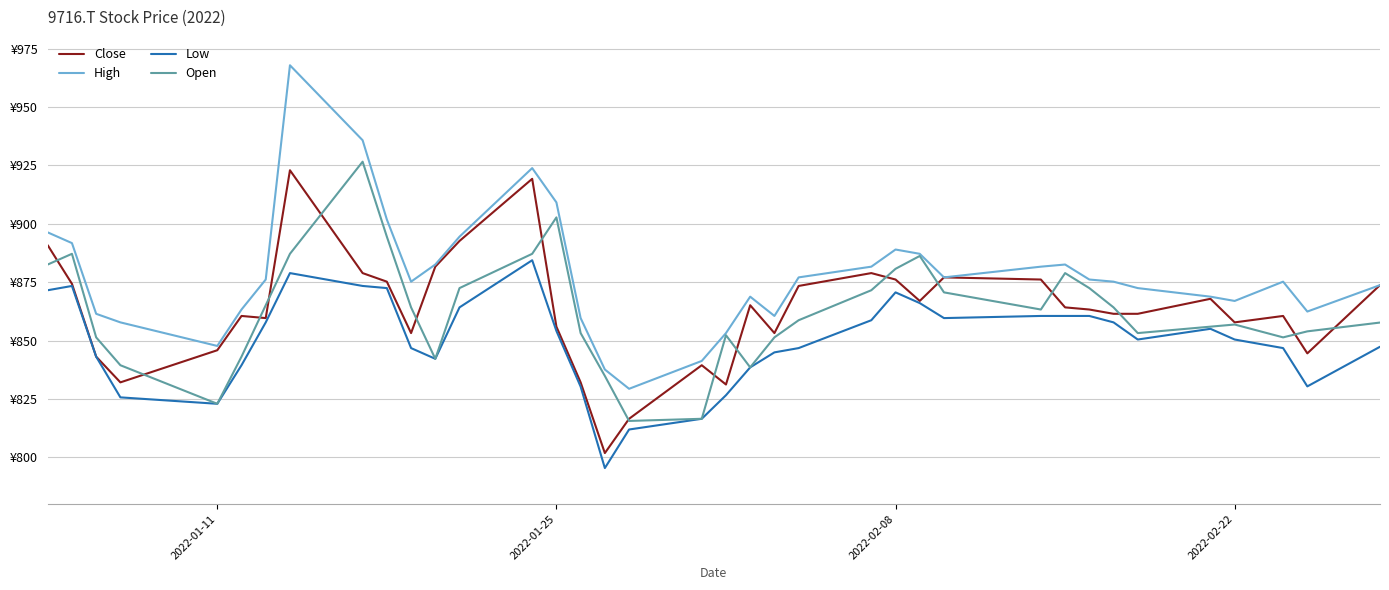

What are all the series names shown in the legend?

Close, High, Low, Open